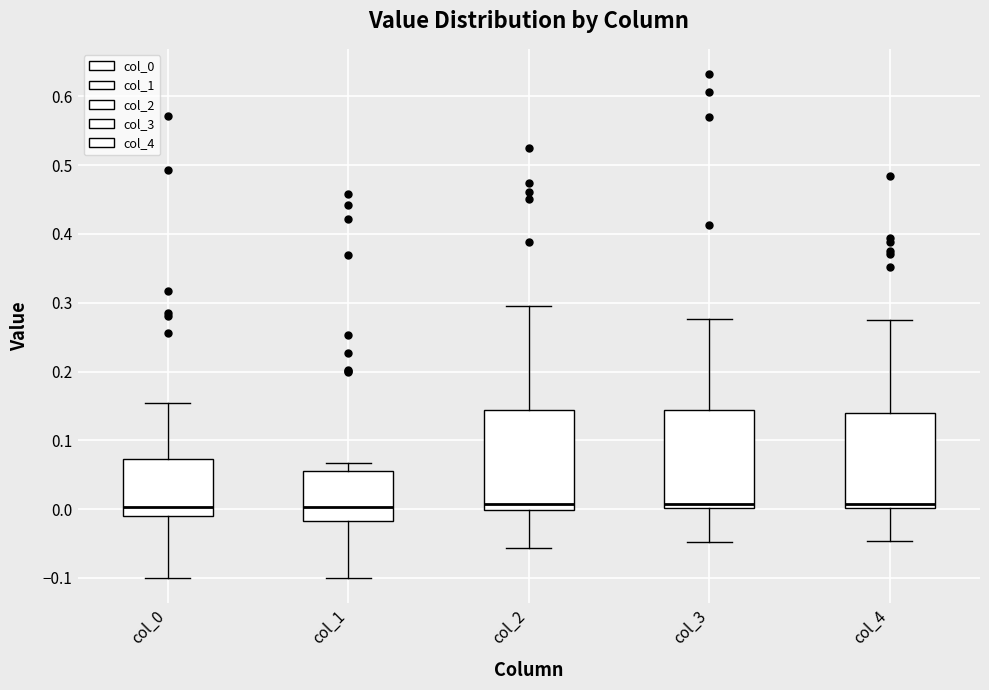

Where is the lower edge of the box for col_1 on the y-axis? The values are not printed on the chart, so give them approximately, as read against the axis.

-0.02